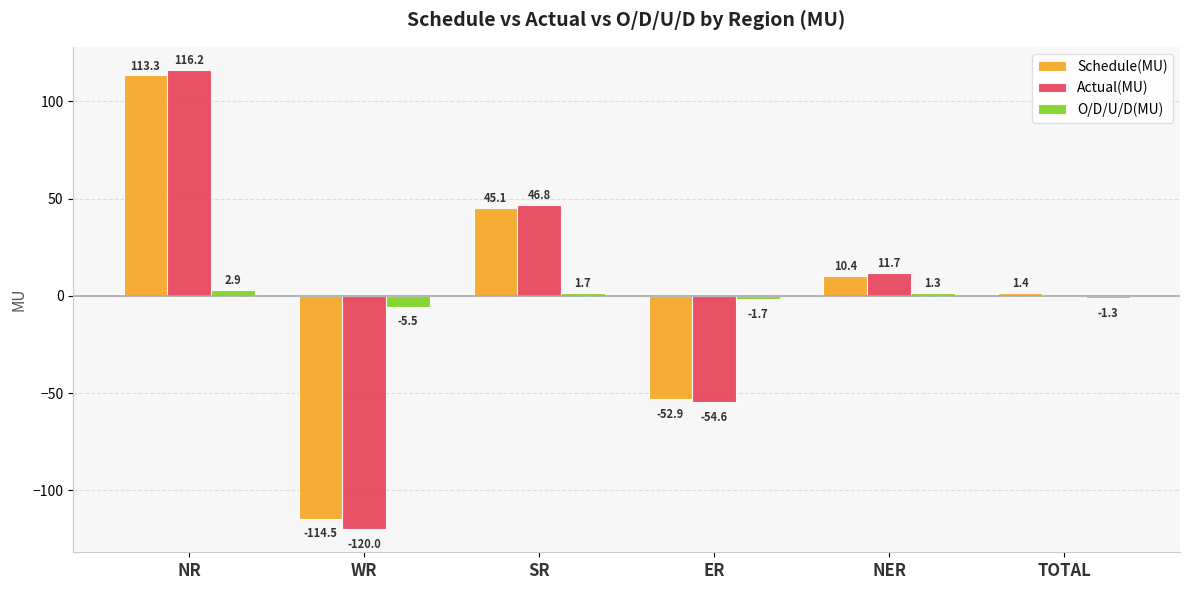

Is the value of Schedule(MU) at WR greater than the value of Actual(MU) at TOTAL?

No